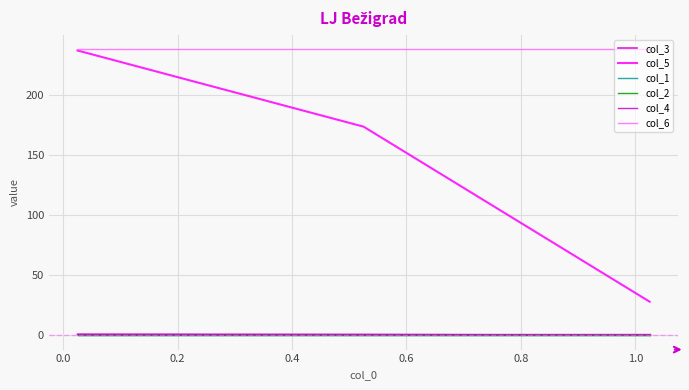

What is the lowest value of the col_2 series?

0.5